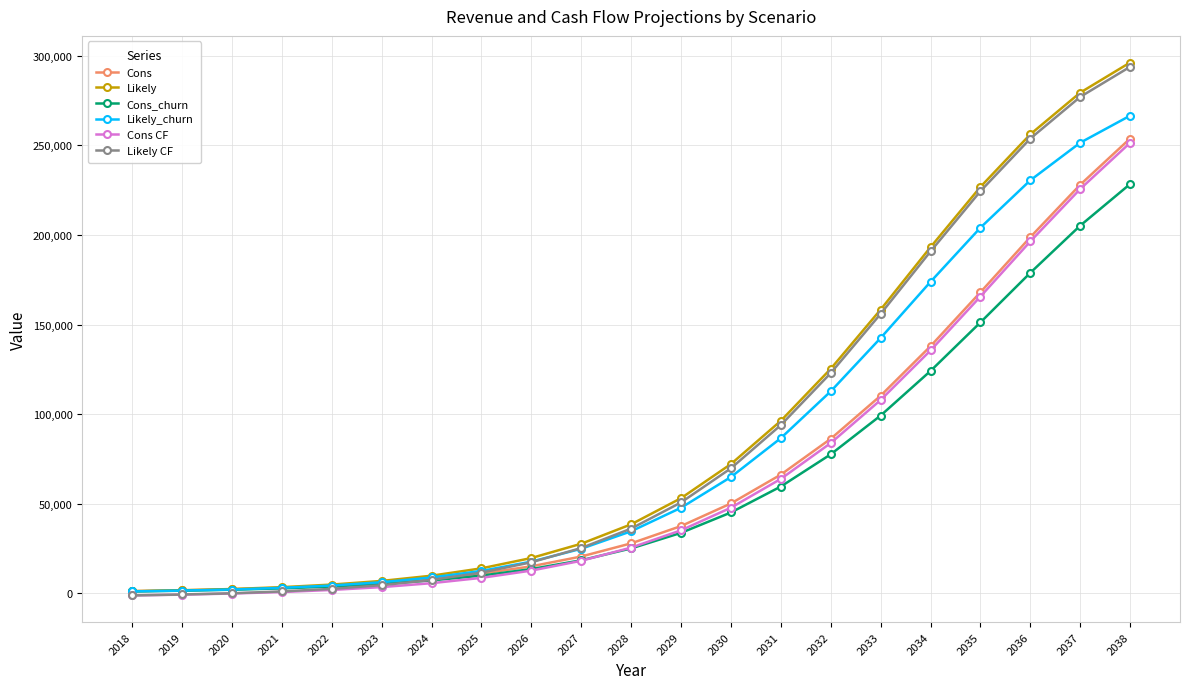

How many data points in Likely_churn are less than 34704?

10